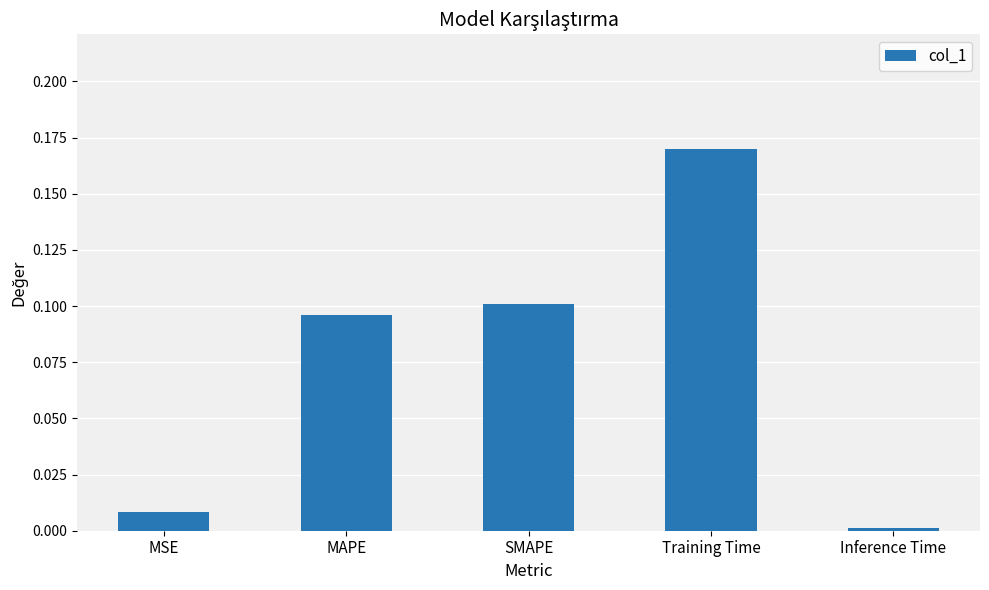

Rank the categories by value from lowest to highest.

Inference Time, MSE, MAPE, SMAPE, Training Time